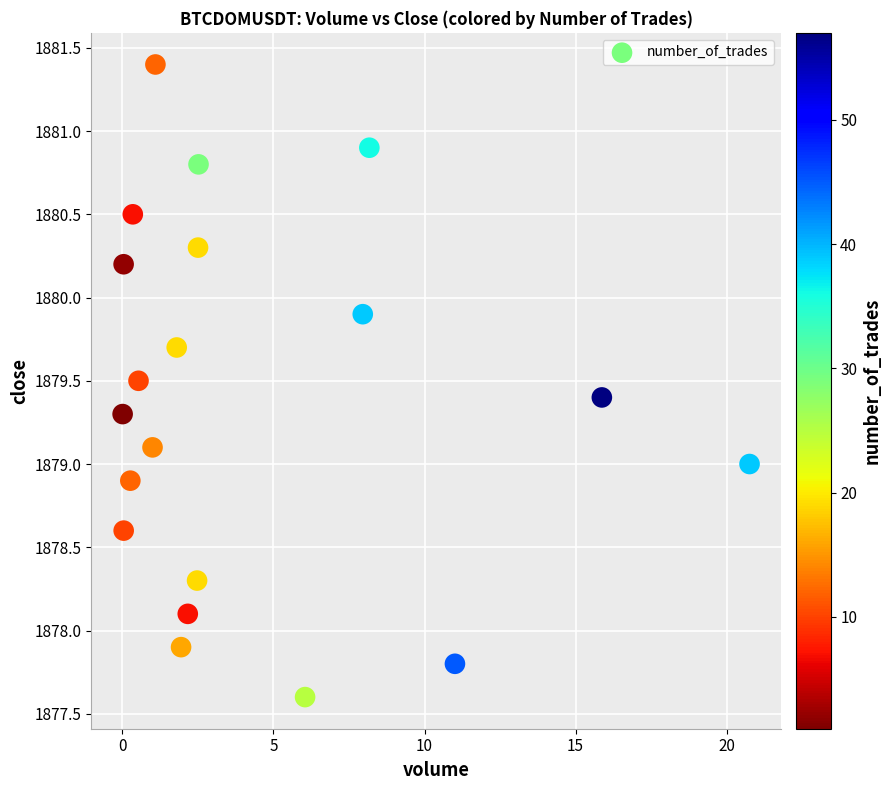

What is the range of Y values (max minus min)?

3.8